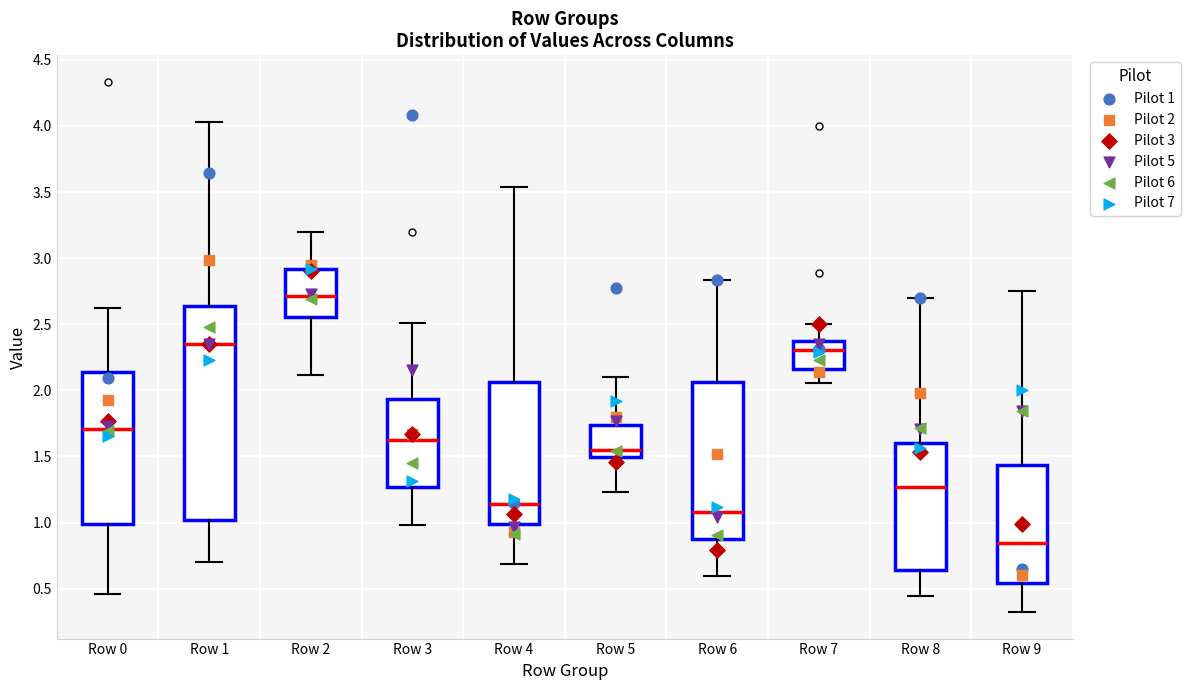

Comparing the boxes themselves (not the whiskers), which one is the tallest?

Row 1